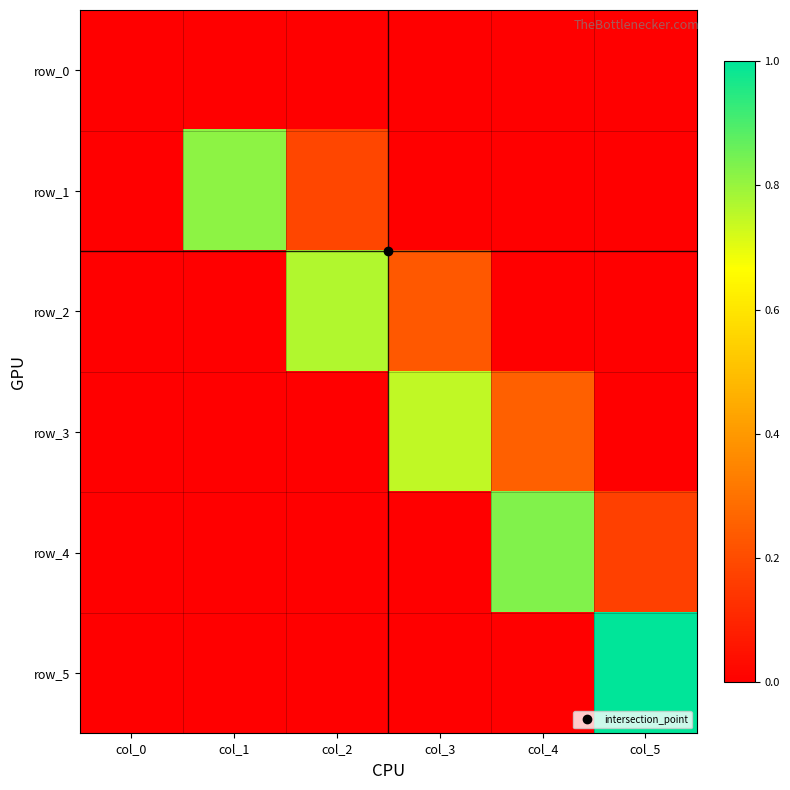

What is the difference between the row_4 values at col_4 and col_1?

0.8